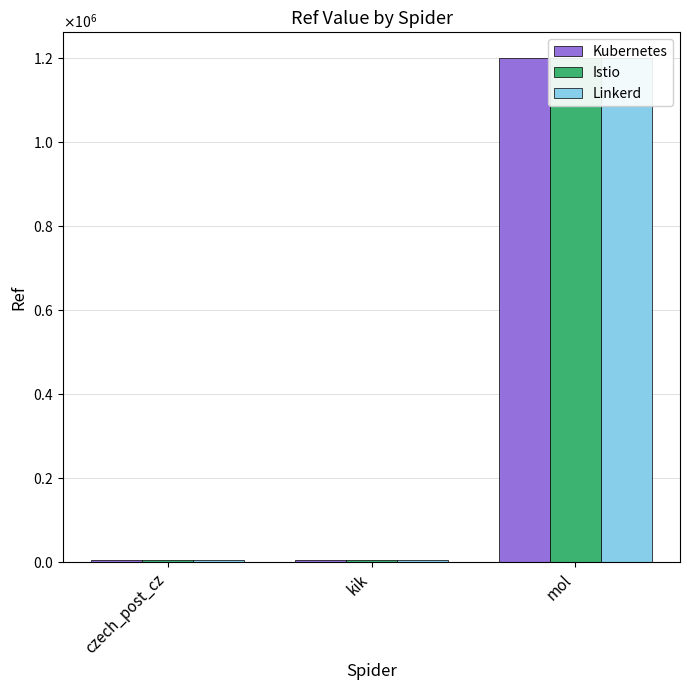

How many groups of bars are there?

3